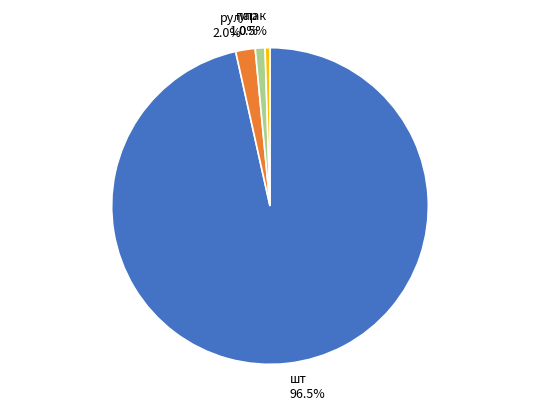

What is the total percentage of шт and рул?

98.5%